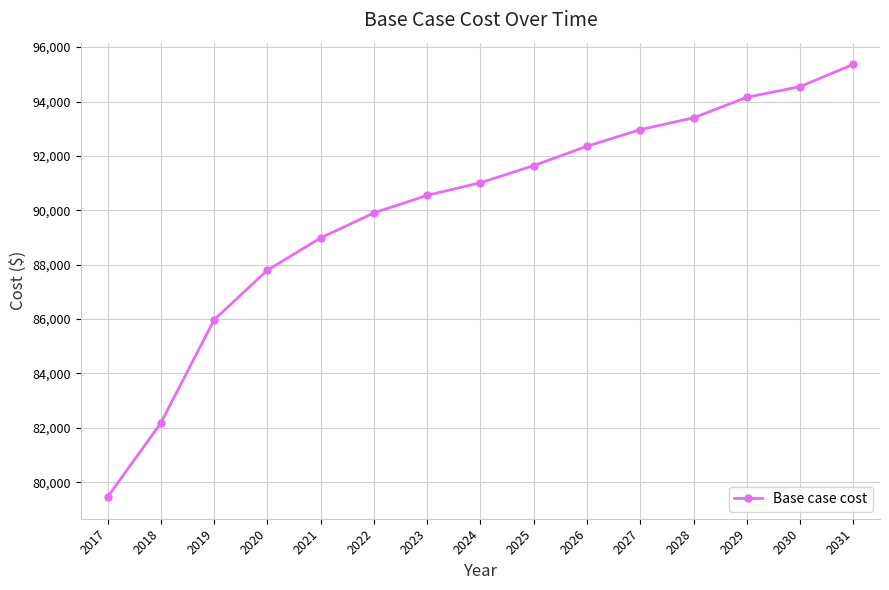

Is it true that the value at 2022 is 89903.7?

True